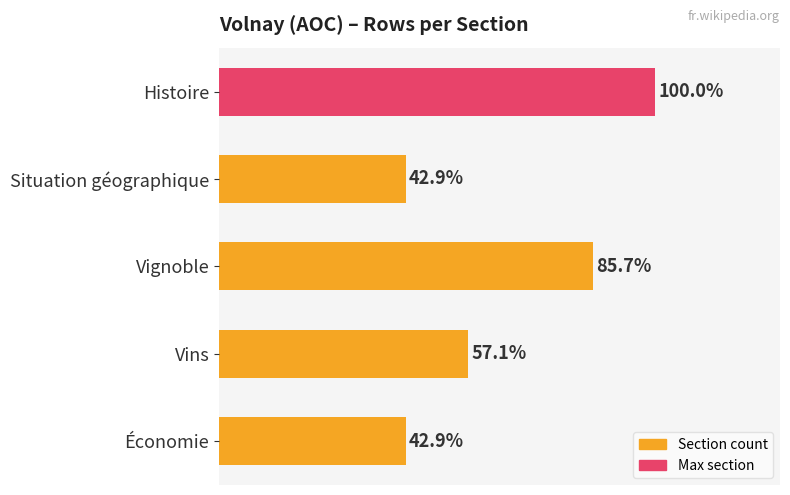

Are the bars horizontal?

Yes